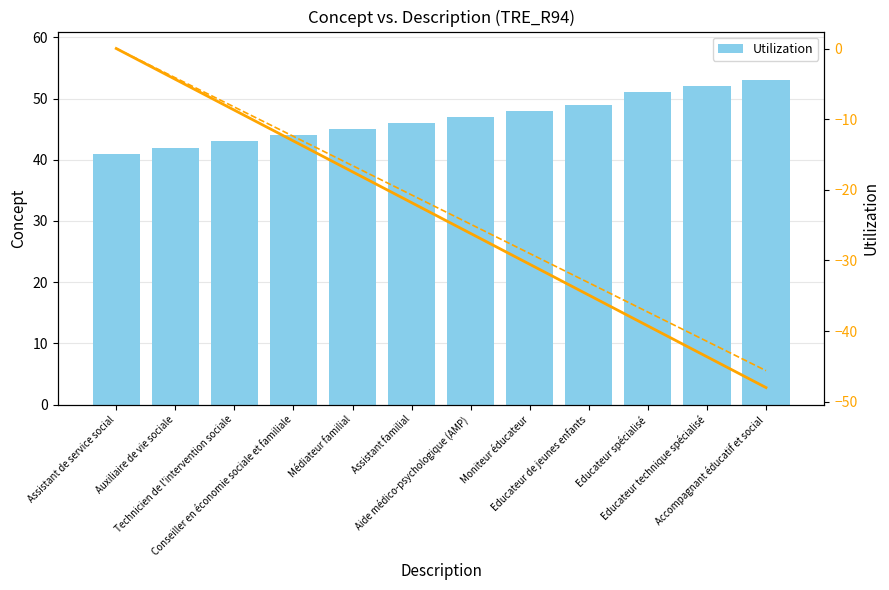

Reading left to right, transcribe all the data shown in this chart.

Concept: Assistant de service social=41.0	Auxiliaire de vie sociale=42.0	Technicien de l'intervention sociale=43.0	Conseiller en économie sociale et familiale=44.0	Médiateur familial=45.0	Assistant familial=46.0	Aide médico-psychologique (AMP)=47.0	Moniteur éducateur=48.0	Educateur de jeunes enfants=49.0	Educateur spécialisé=51.0	Educateur technique spécialisé=52.0	Accompagnant éducatif et social=53.0
Utilization: Assistant de service social=0.0	Auxiliaire de vie sociale=-4.4	Technicien de l'intervention sociale=-8.7	Conseiller en économie sociale et familiale=-13.1	Médiateur familial=-17.5	Assistant familial=-21.8	Aide médico-psychologique (AMP)=-26.2	Moniteur éducateur=-30.5	Educateur de jeunes enfants=-34.9	Educateur spécialisé=-39.3	Educateur technique spécialisé=-43.6	Accompagnant éducatif et social=-48.0